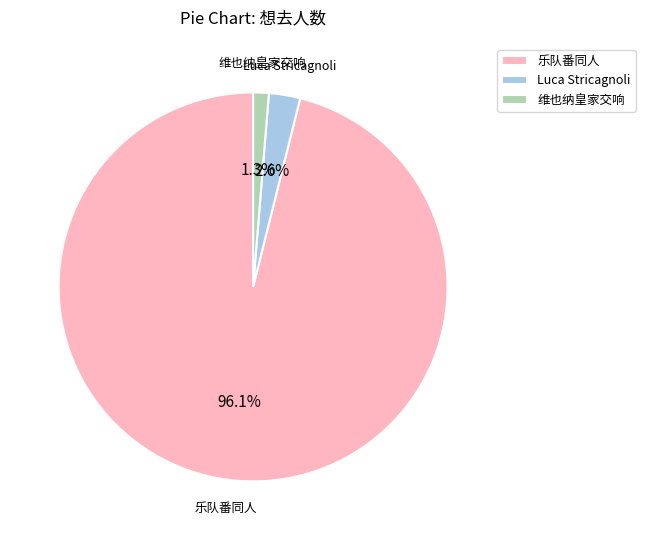

Combined, do 维也纳皇家交响 and Luca Stricagnoli account for over 50%?

No